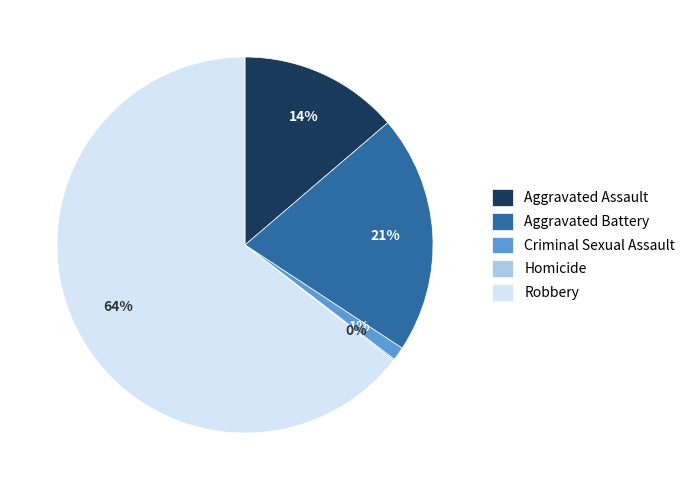

Which slice is the largest?

Robbery